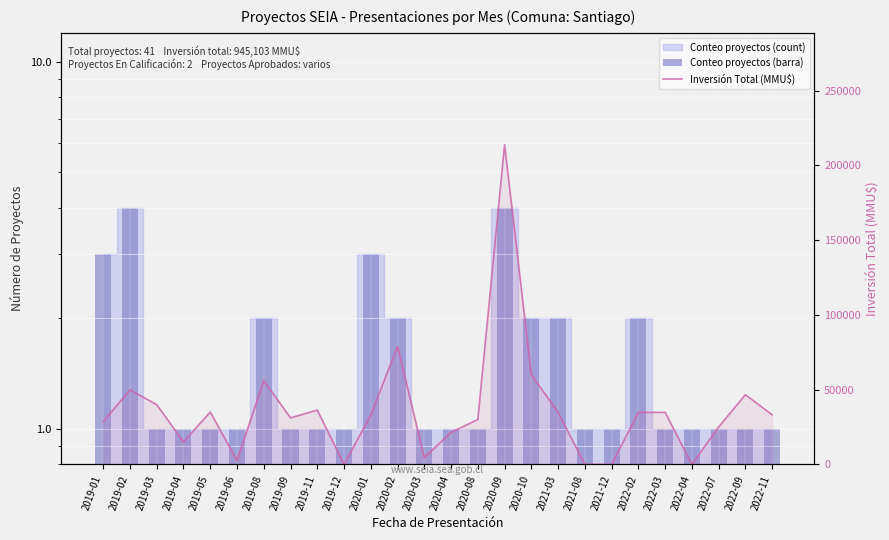

What is the greatest value displayed?

213820